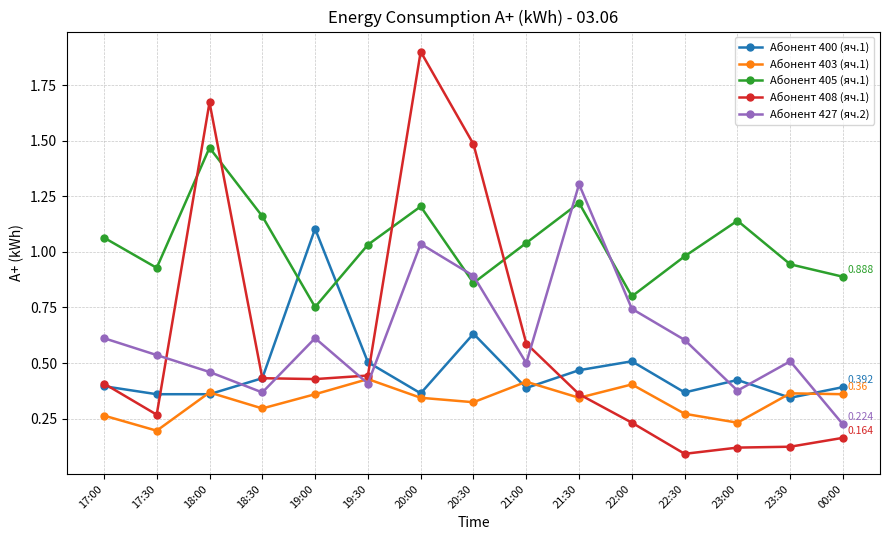

The value of Абонент 408 (яч.1) at 22:00 is 0.2. True or false?

True